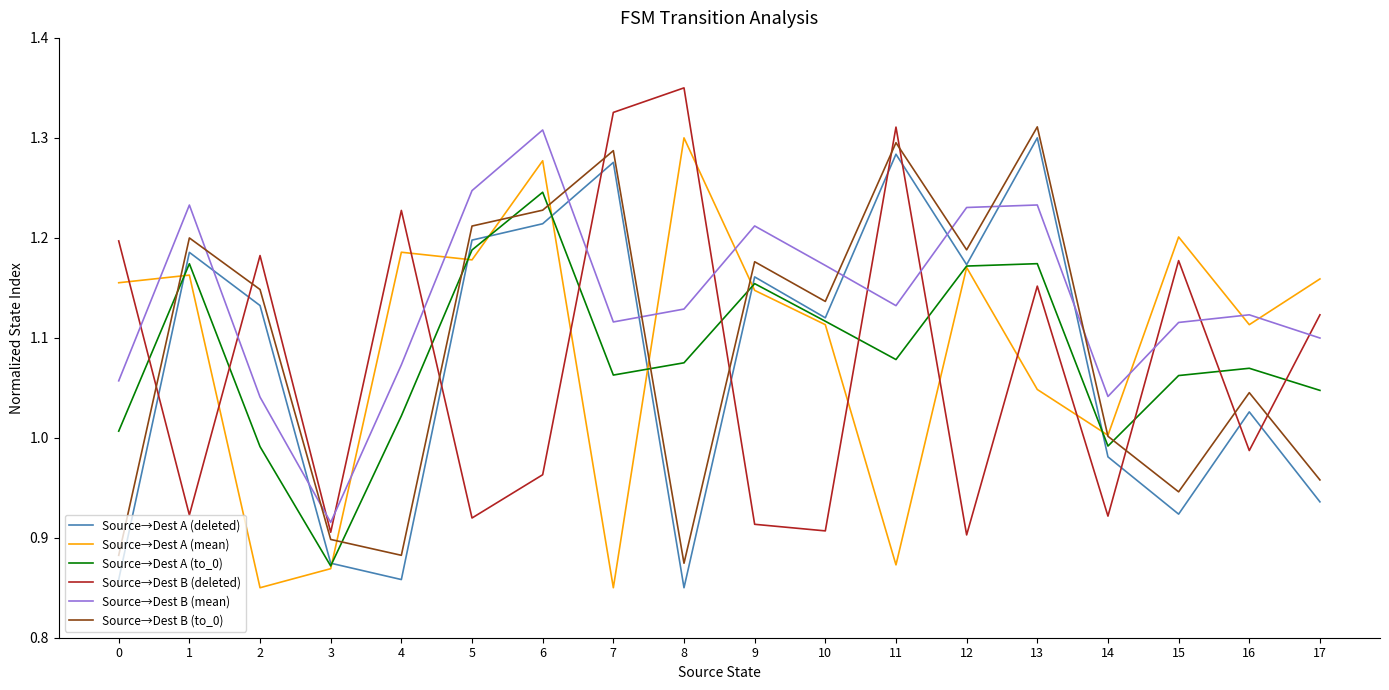

At which category does Source→Dest A (deleted) reach its first local peak?

1